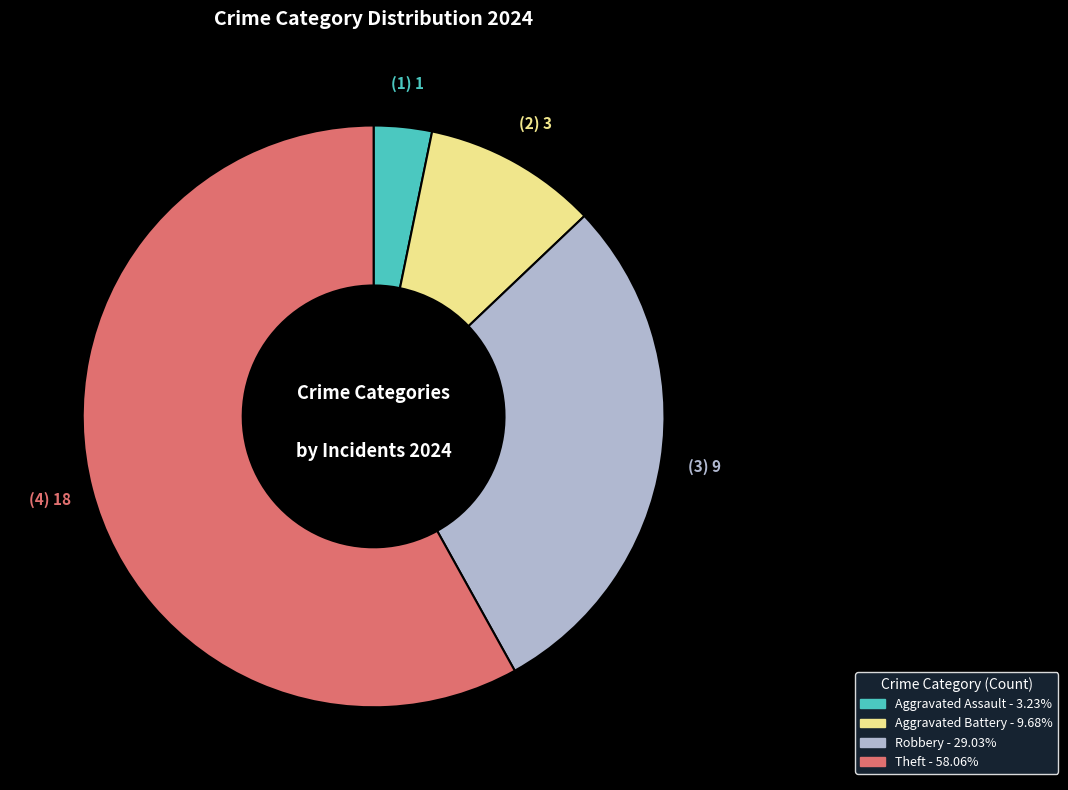

Rank the categories by value from highest to lowest.

Theft, Robbery, Aggravated Battery, Aggravated Assault